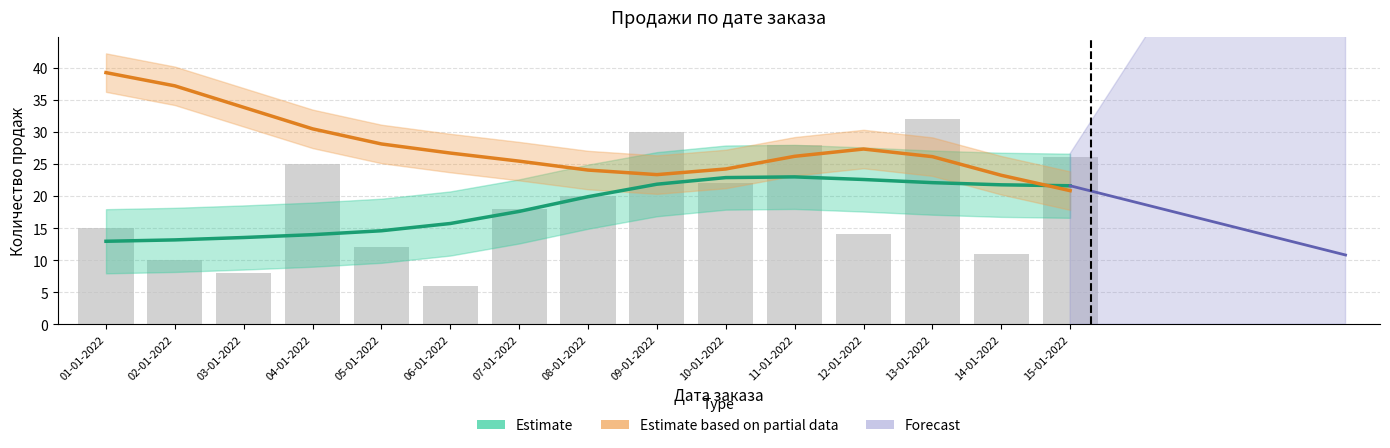

Reading left to right, what are all the values shown in this chart?

Estimate (КоличествоПродаж): 12.9	13.2	13.5	14.0	14.6	15.7	17.6	19.9	21.8	22.9	23.0	22.6	22.1	21.7	21.6
Estimate based on partial data (ОбщаяСтоимость, ×10k): 39.2	37.2	33.8	30.5	28.1	26.7	25.4	24.0	23.3	24.2	26.2	27.3	26.1	23.2	20.8